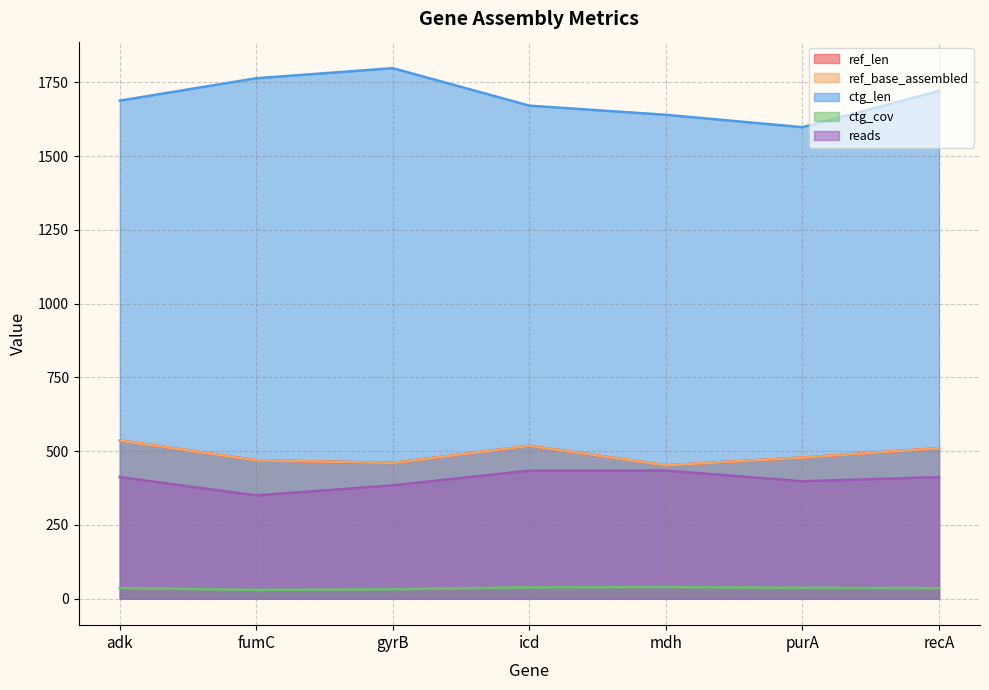

What is the difference between the maximum and second lowest values in the reads series?

50.0